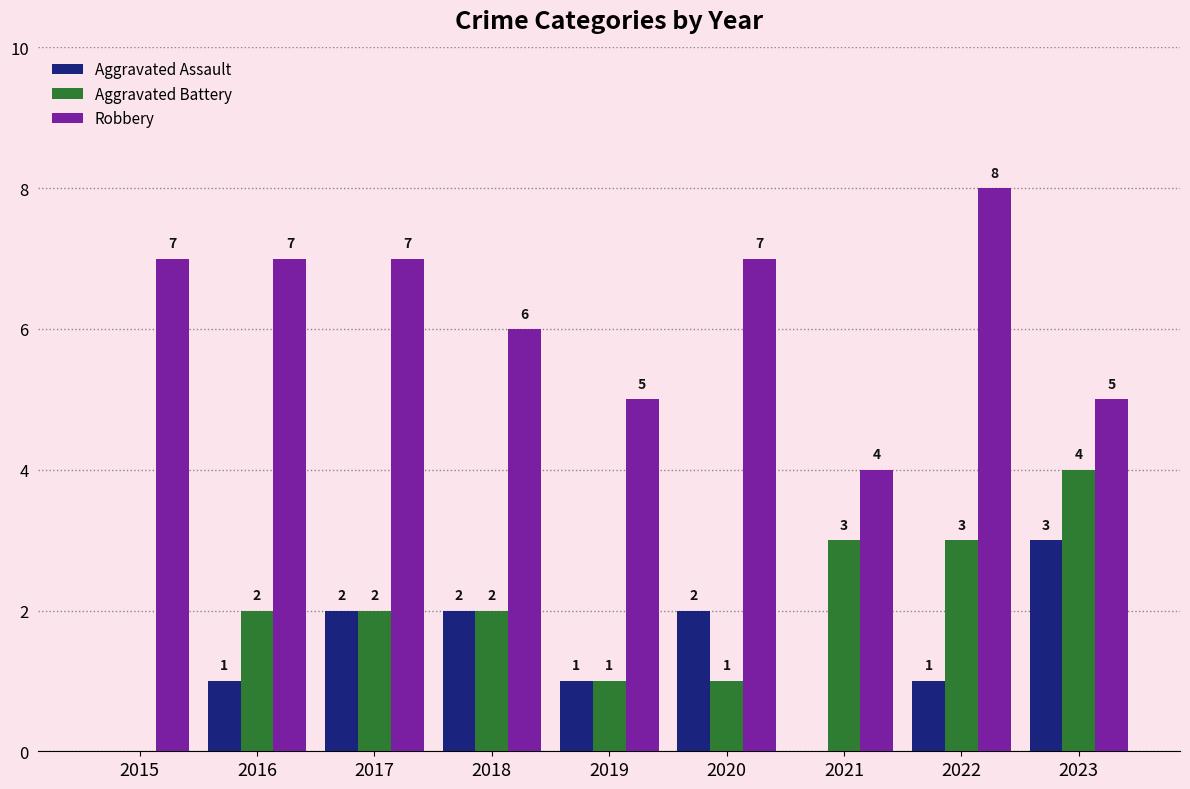

What are all the series names shown in the legend?

Aggravated Assault, Aggravated Battery, Robbery